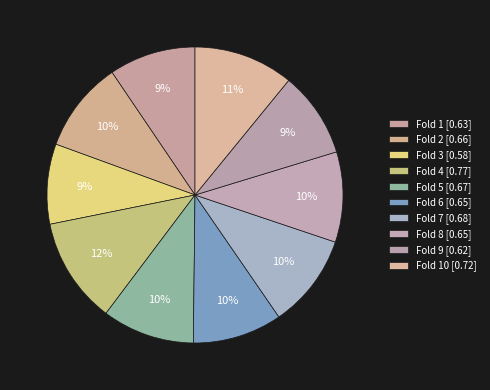

Which slice is the smallest?

Fold 3